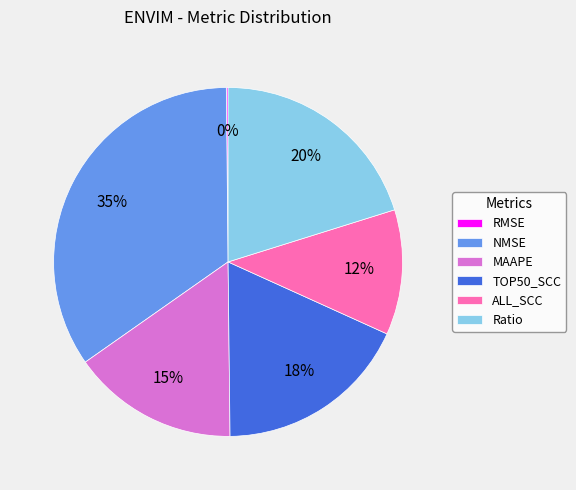

What is the largest slice in the pie chart?

NMSE